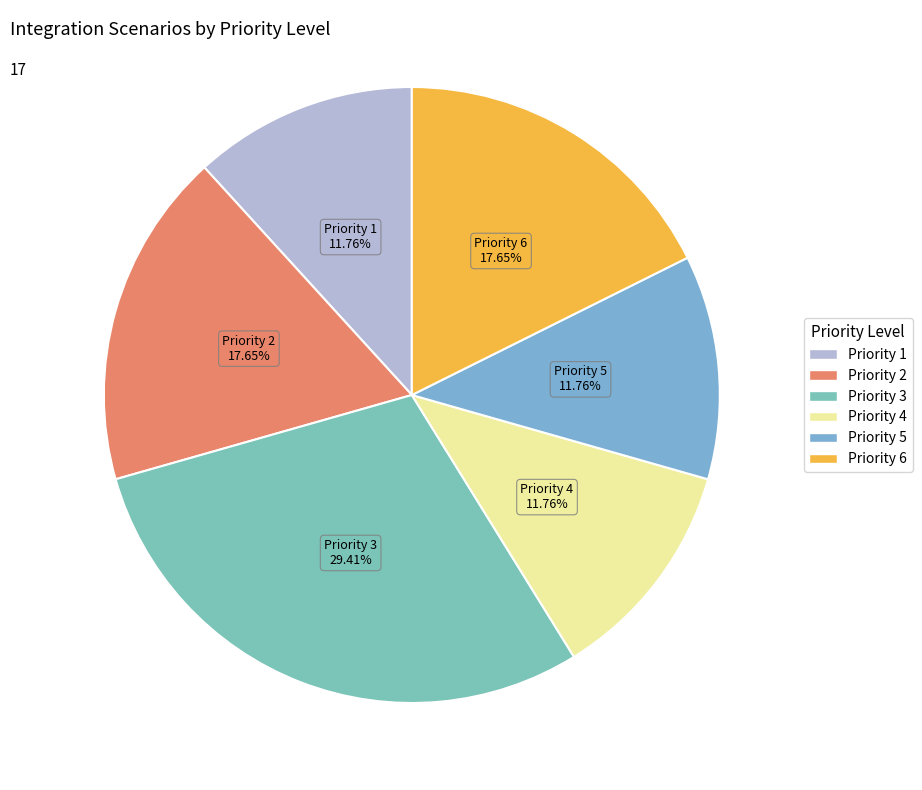

What is the largest slice in the pie chart?

Priority 3